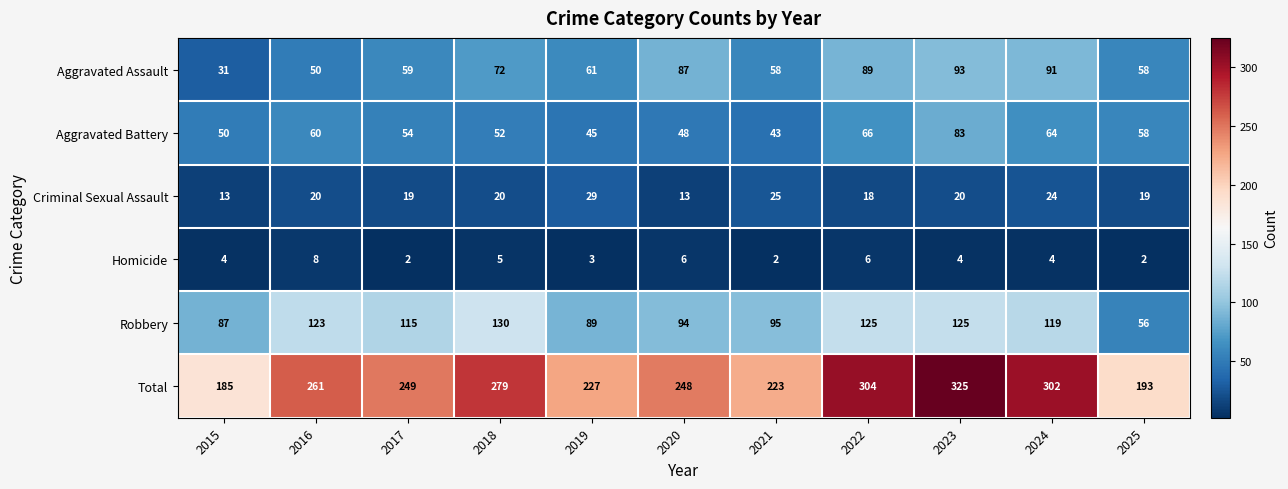

What is the difference between the highest and lowest values at 2024?

298